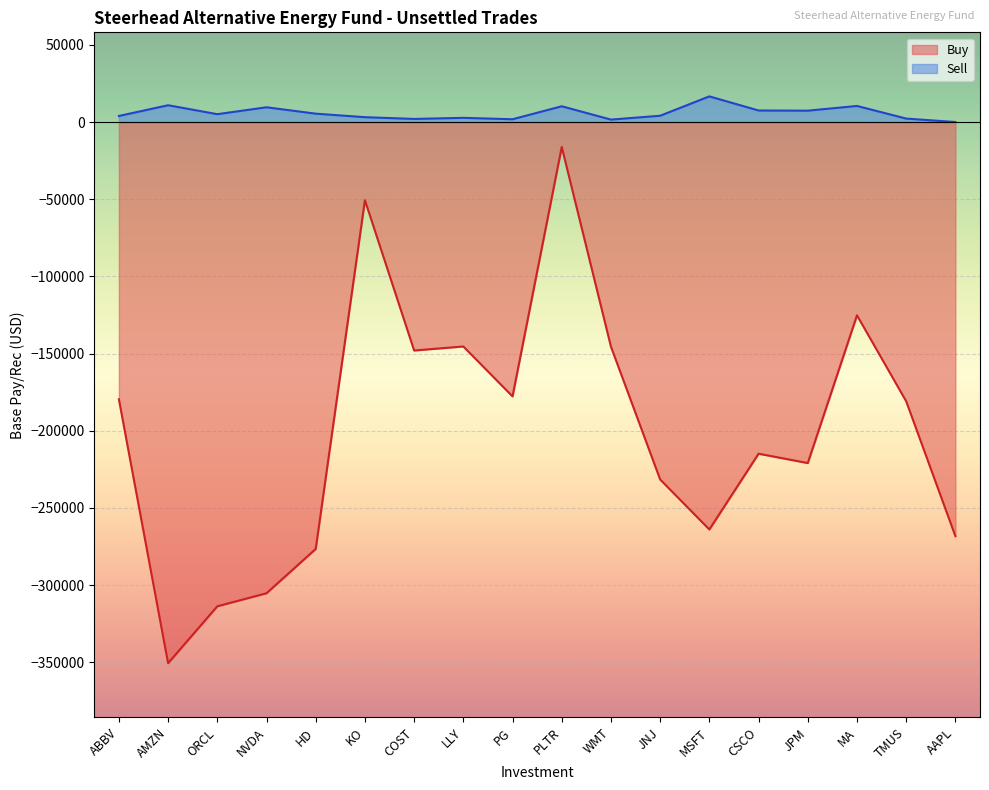

What is the difference between the maximum and minimum values in the Buy series?

334441.9